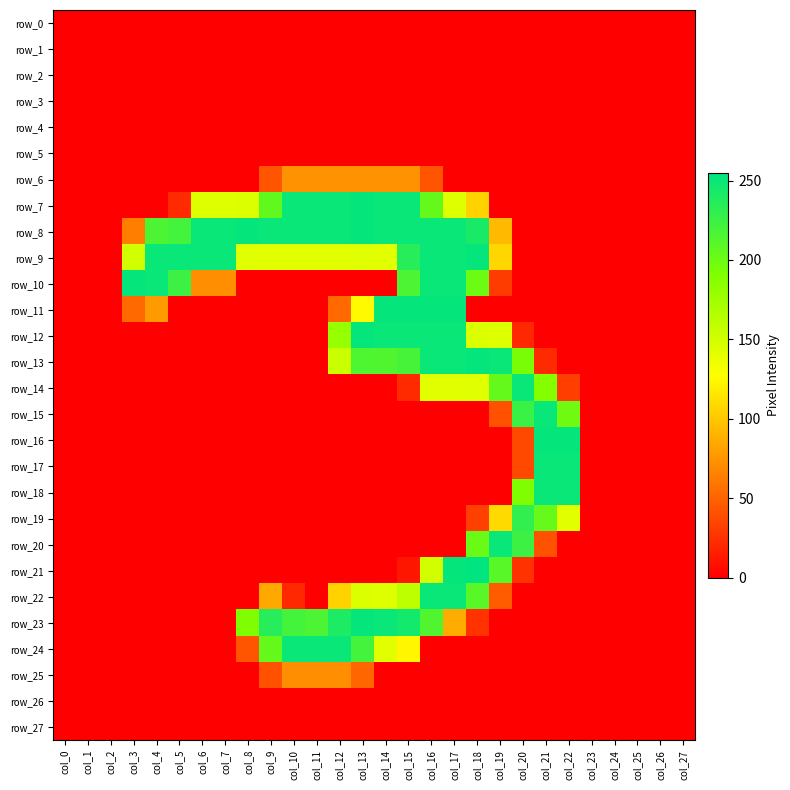

Reading left to right, what are all the values shown in this chart?

row_0: 0	0	0	0	0	0	0	0	0	0	0	0	0	0	0	0	0	0	0	0	0	0	0	0	0	0	0	0
row_1: 0	0	0	0	0	0	0	0	0	0	0	0	0	0	0	0	0	0	0	0	0	0	0	0	0	0	0	0
row_2: 0	0	0	0	0	0	0	0	0	0	0	0	0	0	0	0	0	0	0	0	0	0	0	0	0	0	0	0
row_3: 0	0	0	0	0	0	0	0	0	0	0	0	0	0	0	0	0	0	0	0	0	0	0	0	0	0	0	0
row_4: 0	0	0	0	0	0	0	0	0	0	0	0	0	0	0	0	0	0	0	0	0	0	0	0	0	0	0	0
row_5: 0	0	0	0	0	0	0	0	0	0	0	0	0	0	0	0	0	0	0	0	0	0	0	0	0	0	0	0
row_6: 0	0	0	0	0	0	0	0	0	42	73	73	73	73	73	73	42	0	0	0	0	0	0	0	0	0	0	0
row_7: 0	0	0	0	0	21	144	144	145	206	251	251	251	253	251	251	205	144	105	0	0	0	0	0	0	0	0	0
row_8: 0	0	0	63	217	221	251	251	253	251	251	251	251	253	251	251	251	251	243	93	0	0	0	0	0	0	0	0
row_9: 0	0	0	150	251	251	251	251	143	142	142	142	142	143	142	236	251	251	253	107	0	0	0	0	0	0	0	0
row_10: 0	0	0	253	251	225	71	71	0	0	0	0	0	0	0	217	251	251	201	30	0	0	0	0	0	0	0	0
row_11: 0	0	0	53	77	0	0	0	0	0	0	0	53	125	253	253	253	253	0	0	0	0	0	0	0	0	0	0
row_12: 0	0	0	0	0	0	0	0	0	0	0	0	180	253	251	251	251	251	145	144	20	0	0	0	0	0	0	0
row_13: 0	0	0	0	0	0	0	0	0	0	0	0	154	216	215	220	251	251	253	251	195	21	0	0	0	0	0	0
row_14: 0	0	0	0	0	0	0	0	0	0	0	0	0	0	0	21	142	142	143	205	251	189	31	0	0	0	0	0
row_15: 0	0	0	0	0	0	0	0	0	0	0	0	0	0	0	0	0	0	0	41	226	251	200	0	0	0	0	0
row_16: 0	0	0	0	0	0	0	0	0	0	0	0	0	0	0	0	0	0	0	0	37	253	253	0	0	0	0	0
row_17: 0	0	0	0	0	0	0	0	0	0	0	0	0	0	0	0	0	0	0	0	37	251	251	0	0	0	0	0
row_18: 0	0	0	0	0	0	0	0	0	0	0	0	0	0	0	0	0	0	0	0	192	251	251	0	0	0	0	0
row_19: 0	0	0	0	0	0	0	0	0	0	0	0	0	0	0	0	0	0	32	109	231	204	142	0	0	0	0	0
row_20: 0	0	0	0	0	0	0	0	0	0	0	0	0	0	0	0	0	0	202	251	225	41	0	0	0	0	0	0
row_21: 0	0	0	0	0	0	0	0	0	0	0	0	0	0	0	11	150	253	255	211	25	0	0	0	0	0	0	0
row_22: 0	0	0	0	0	0	0	0	0	84	20	0	105	145	144	160	251	251	211	46	0	0	0	0	0	0	0	0
row_23: 0	0	0	0	0	0	0	0	192	236	221	217	241	253	251	246	215	86	25	0	0	0	0	0	0	0	0	0
row_24: 0	0	0	0	0	0	0	0	42	205	251	251	251	221	142	123	0	0	0	0	0	0	0	0	0	0	0	0
row_25: 0	0	0	0	0	0	0	0	0	41	71	71	71	51	0	0	0	0	0	0	0	0	0	0	0	0	0	0
row_26: 0	0	0	0	0	0	0	0	0	0	0	0	0	0	0	0	0	0	0	0	0	0	0	0	0	0	0	0
row_27: 0	0	0	0	0	0	0	0	0	0	0	0	0	0	0	0	0	0	0	0	0	0	0	0	0	0	0	0